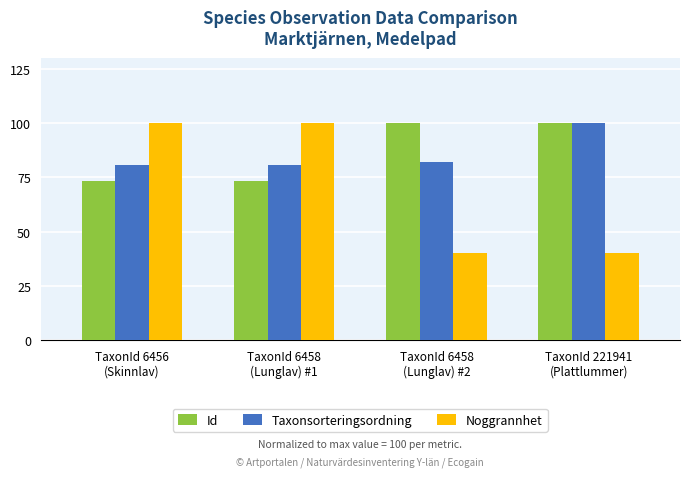

What is the average value of the Id series?

86.7